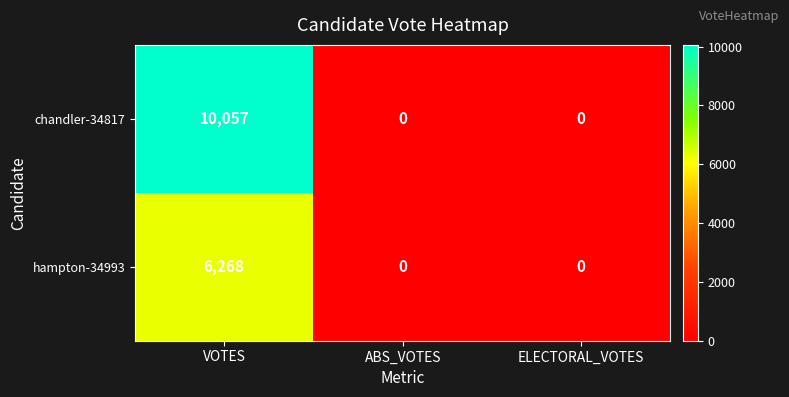

Count the hampton-34993 values in the range 0 to 6268.

3